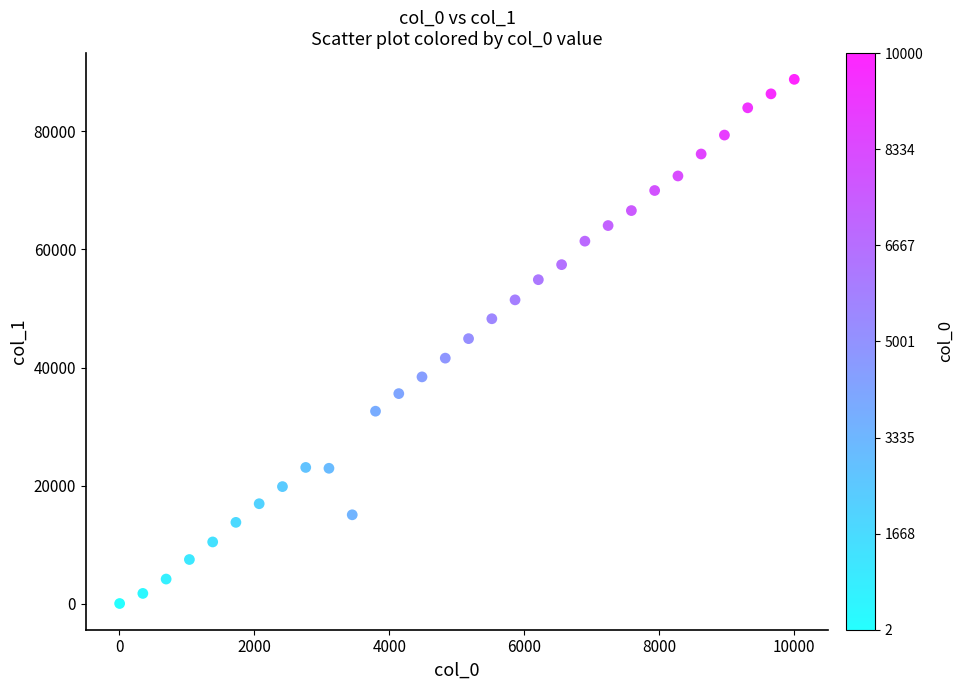

What is the range of X values (max minus min)?

9998